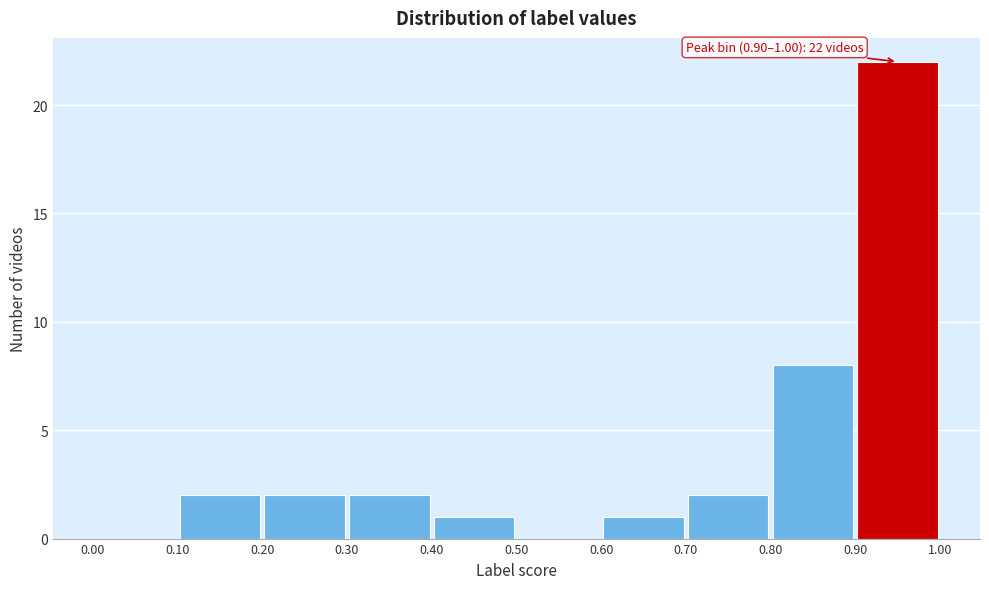

Which range on the x-axis has the tallest bar?

0.90 to 1.00